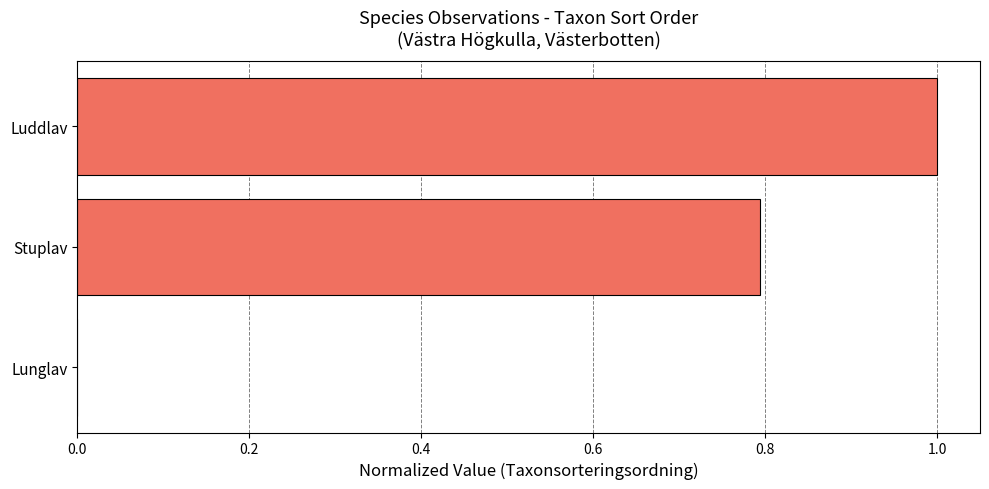

Are the bars horizontal?

Yes